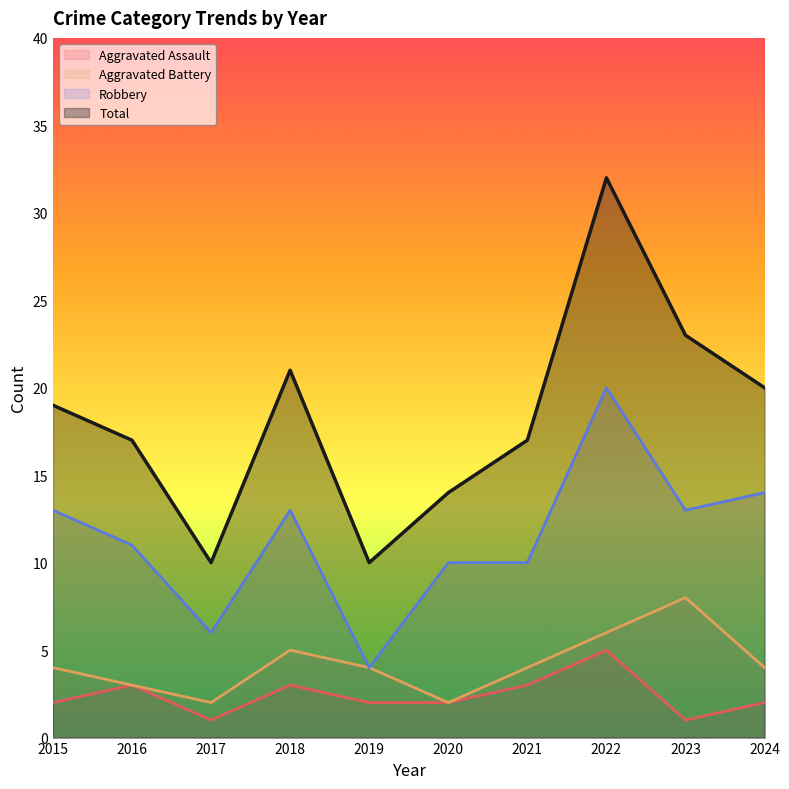

Which category has the lowest value in the Robbery series?

2019